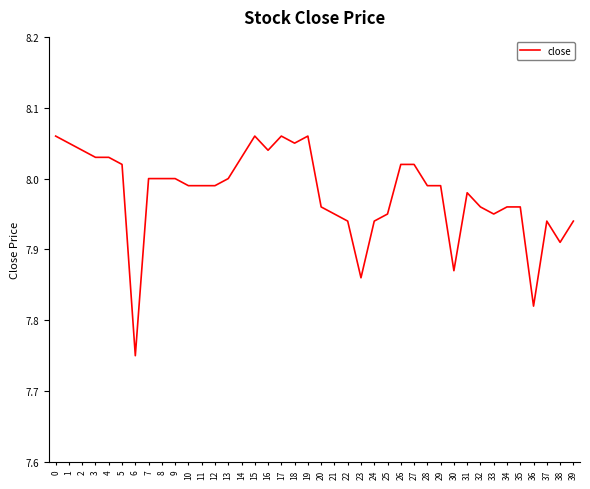

What is the difference between the maximum and minimum values?

0.3